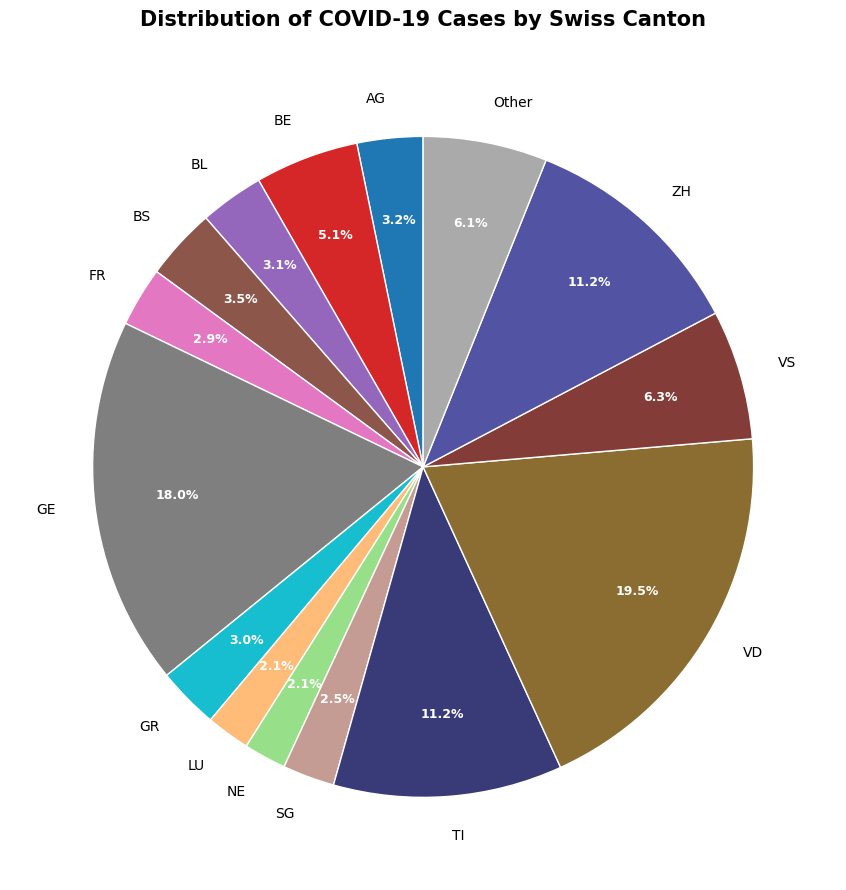

Is there any slice that represents more than half of the pie?

No